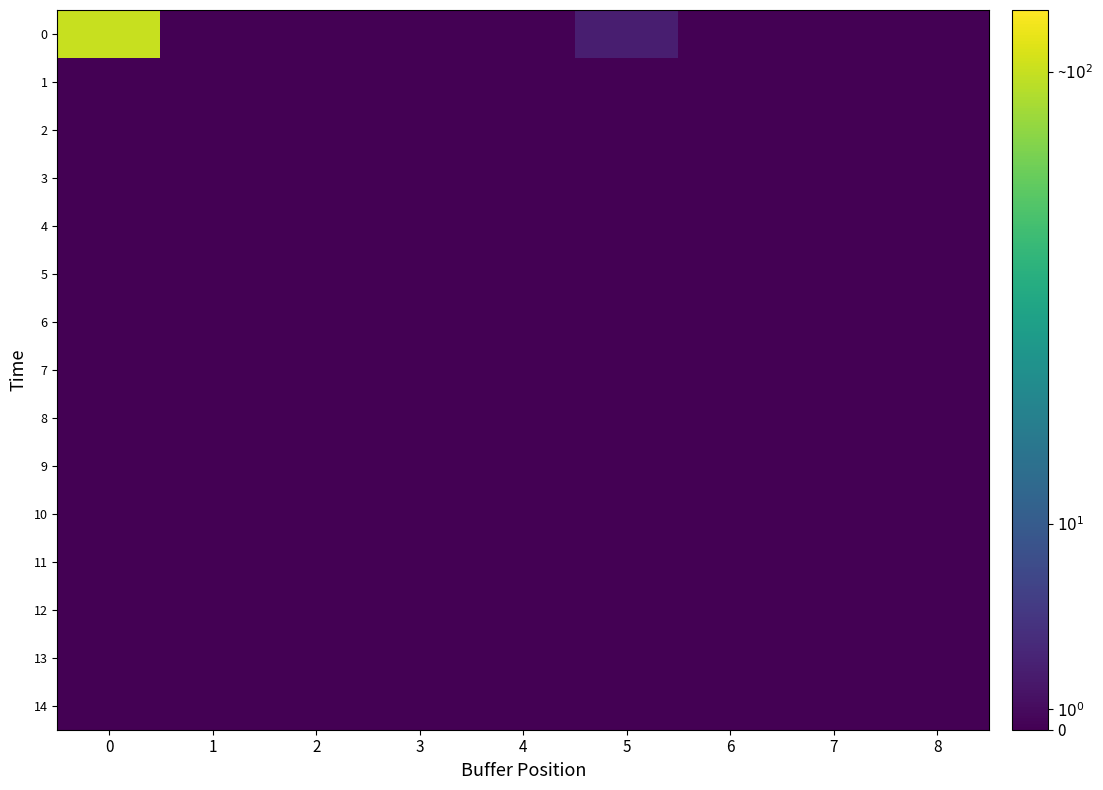

Reading left to right, what are all the values shown in this chart?

0: 0=32	1=0	2=0	3=0	4=0	5=3	6=0	7=0	8=0
1: 0=0	1=0	2=0	3=0	4=0	5=0	6=0	7=0	8=0
2: 0=0	1=0	2=0	3=0	4=0	5=0	6=0	7=0	8=0
3: 0=0	1=0	2=0	3=0	4=0	5=0	6=0	7=0	8=0
4: 0=0	1=0	2=0	3=0	4=0	5=0	6=0	7=0	8=0
5: 0=0	1=0	2=0	3=0	4=0	5=0	6=0	7=0	8=0
6: 0=0	1=0	2=0	3=0	4=0	5=0	6=0	7=0	8=0
7: 0=0	1=0	2=0	3=0	4=0	5=0	6=0	7=0	8=0
8: 0=0	1=0	2=0	3=0	4=0	5=0	6=0	7=0	8=0
9: 0=0	1=0	2=0	3=0	4=0	5=0	6=0	7=0	8=0
10: 0=0	1=0	2=0	3=0	4=0	5=0	6=0	7=0	8=0
11: 0=0	1=0	2=0	3=0	4=0	5=0	6=0	7=0	8=0
12: 0=0	1=0	2=0	3=0	4=0	5=0	6=0	7=0	8=0
13: 0=0	1=0	2=0	3=0	4=0	5=0	6=0	7=0	8=0
14: 0=0	1=0	2=0	3=0	4=0	5=0	6=0	7=0	8=0